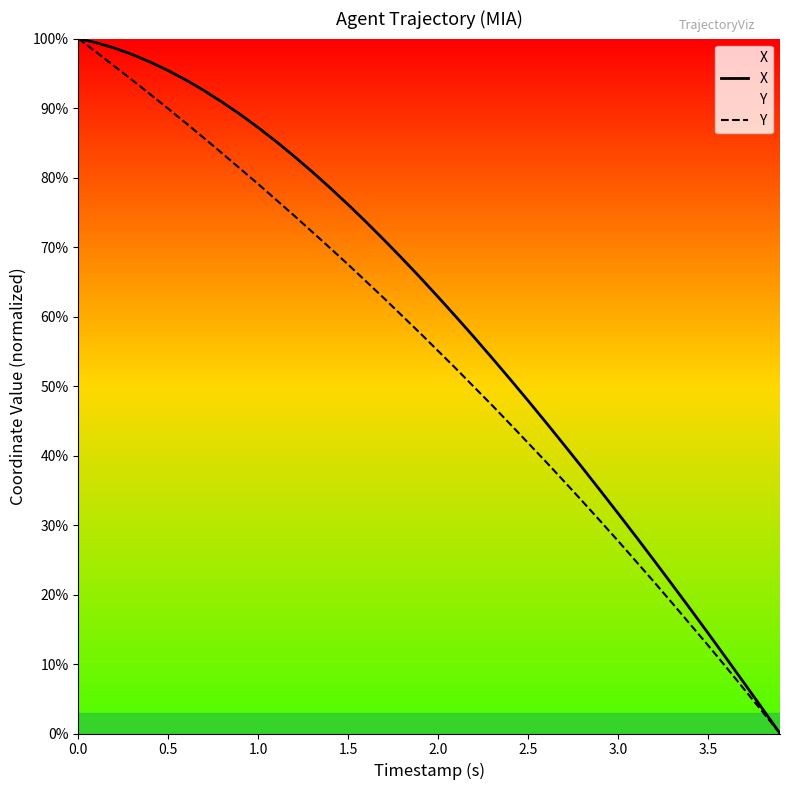

Which series changed the most between 0.5 and 3.5?

X